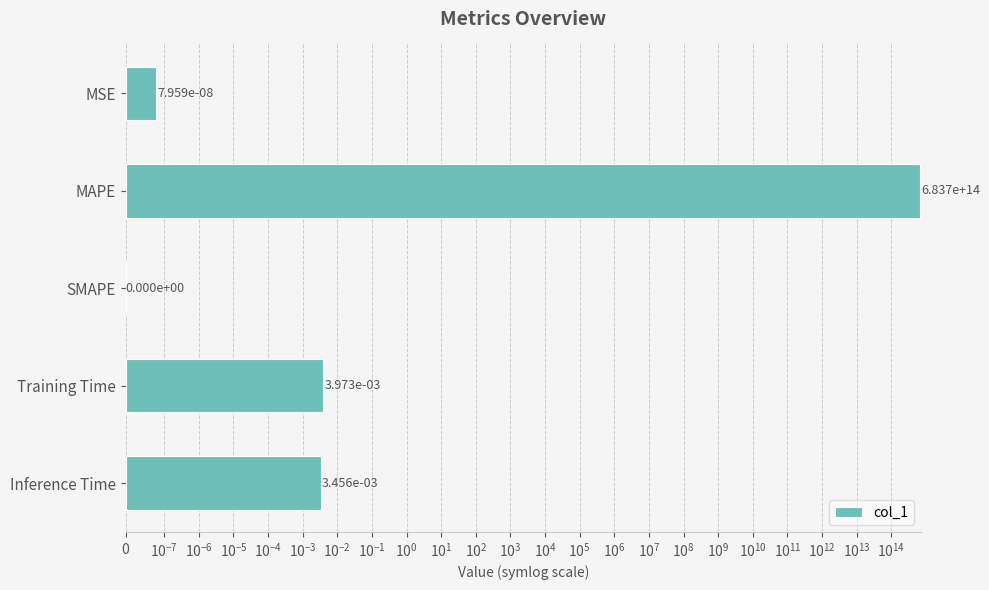

How many bars are there in total?

5